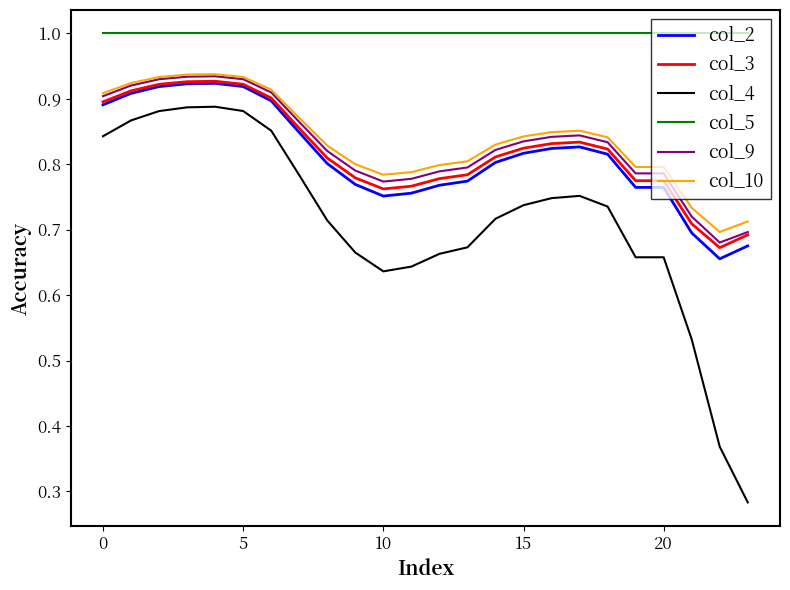

What is the maximum value shown in the chart?

1.0